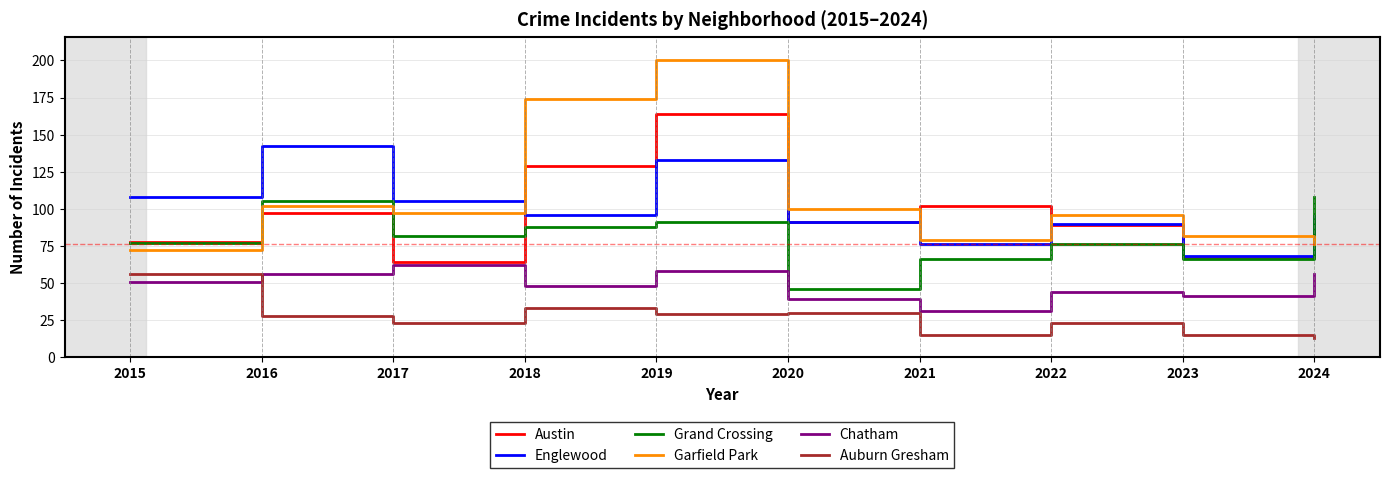

Does the chart display data point markers on the line(s)?

No